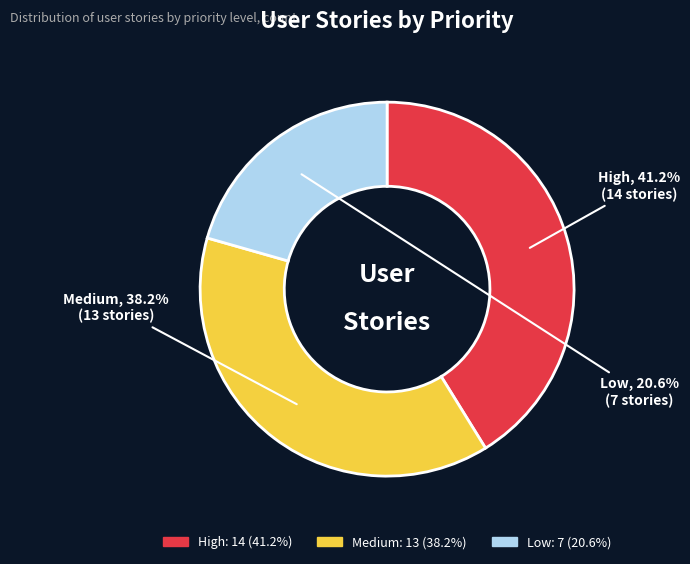

To the nearest percent, what percentage of the pie is Medium?

38%